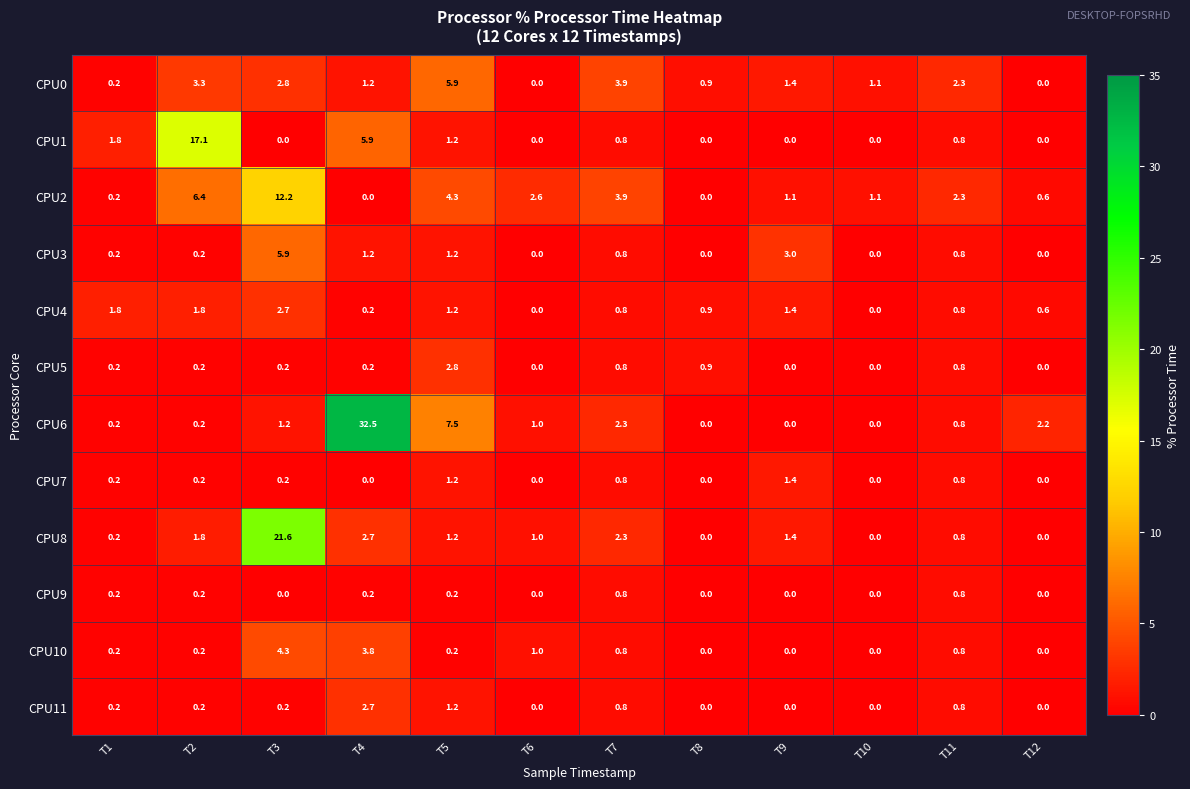

How many distinct data groups are displayed?

12